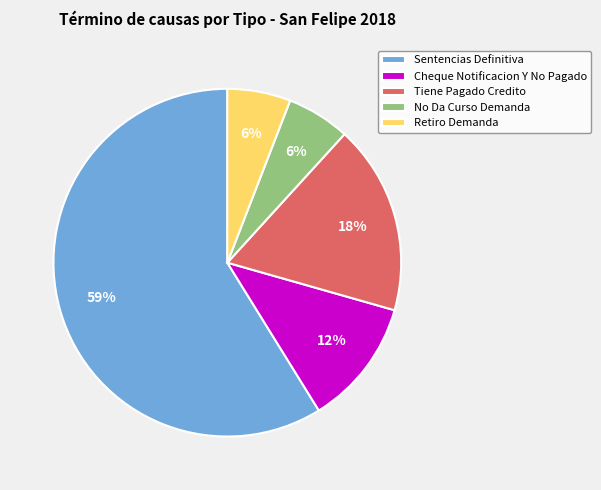

What percentage is the Retiro Demanda slice, to the nearest percent?

6%